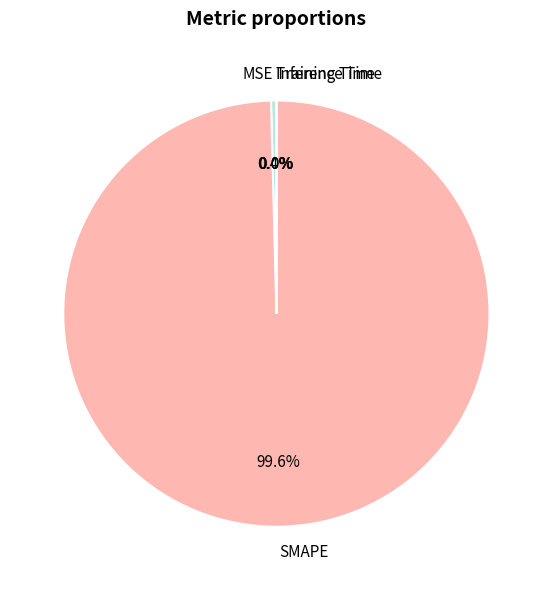

Which has a higher value, MSE or SMAPE?

SMAPE